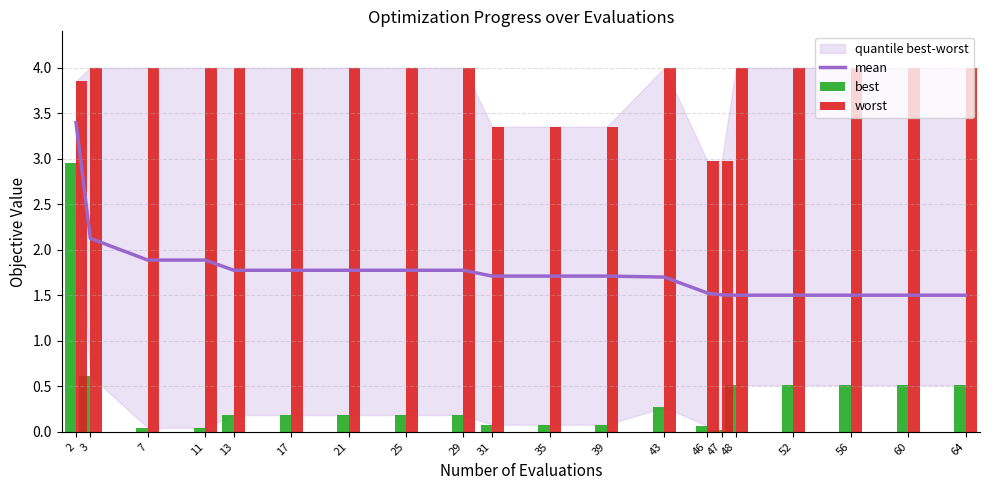

Which category has the lowest value in the mean series?

48